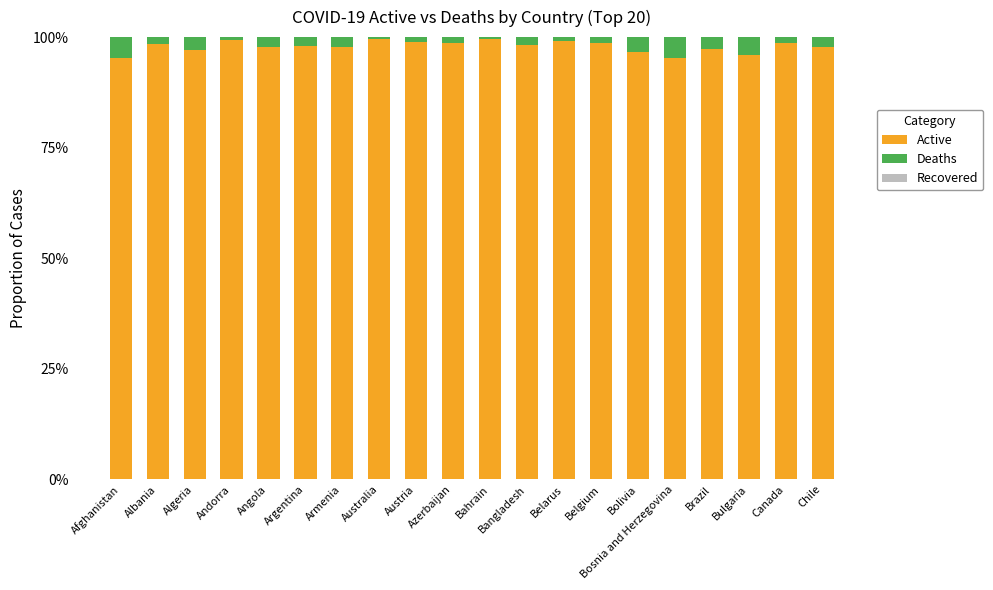

Are the bars grouped side by side (vs. stacked)?

No